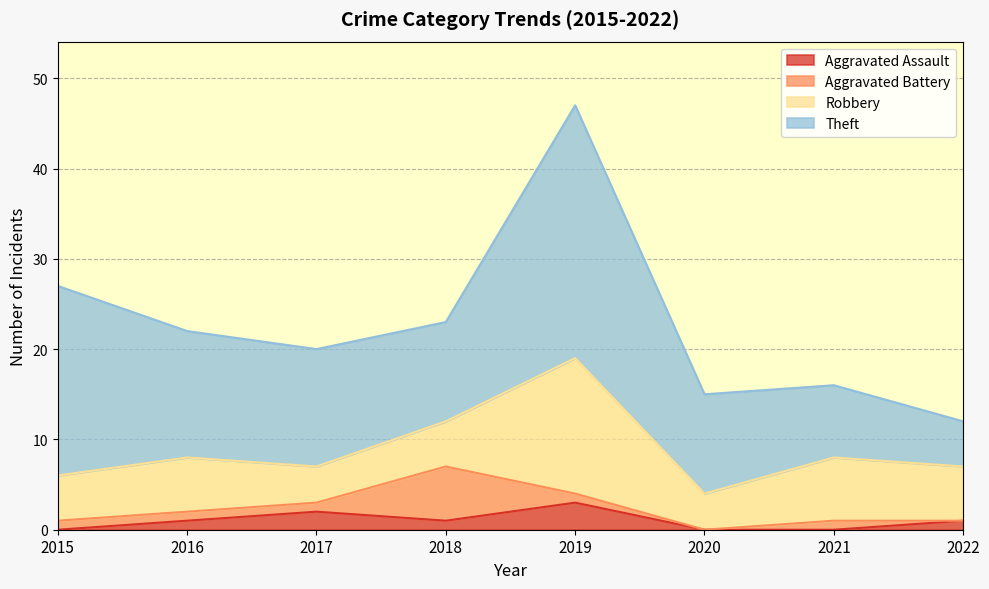

What is the difference between the maximum and minimum values in the Aggravated Battery series?

6